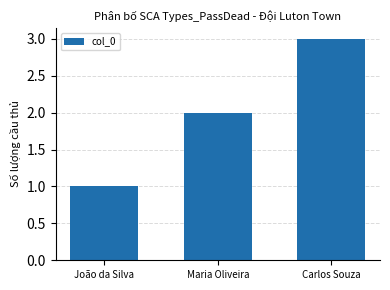

Reading right to left, transcribe all the data shown in this chart.

Carlos Souza=3	Maria Oliveira=2	João da Silva=1